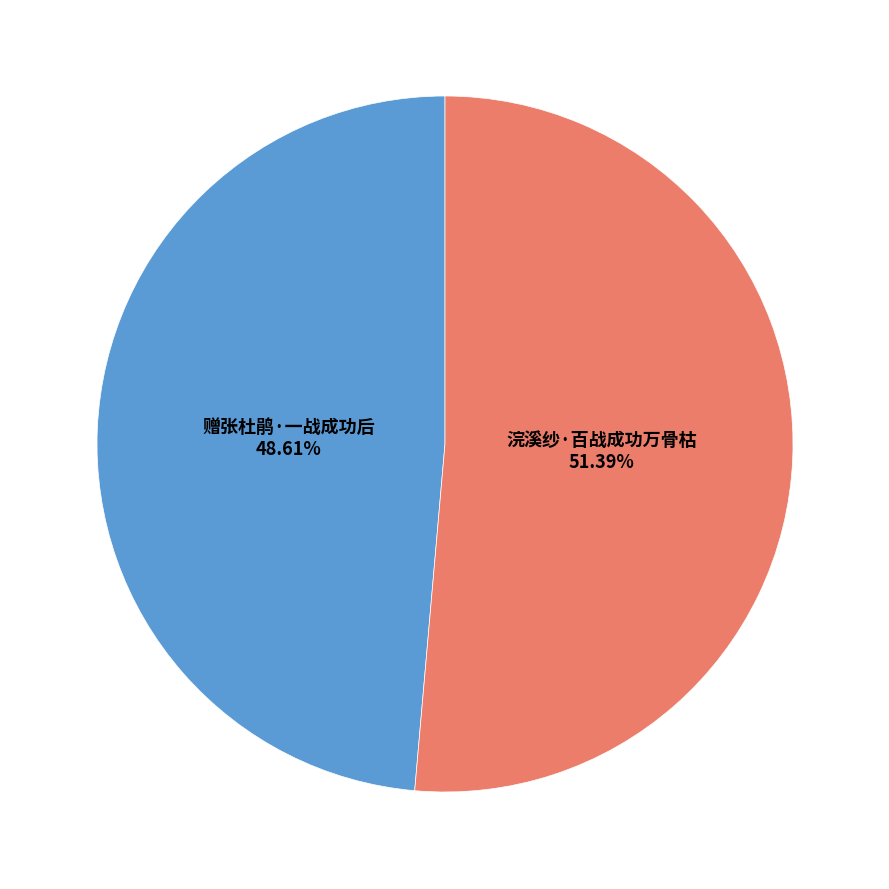

Is it true that 赠张杜鹃·一战成功后 is 40% of the pie?

False